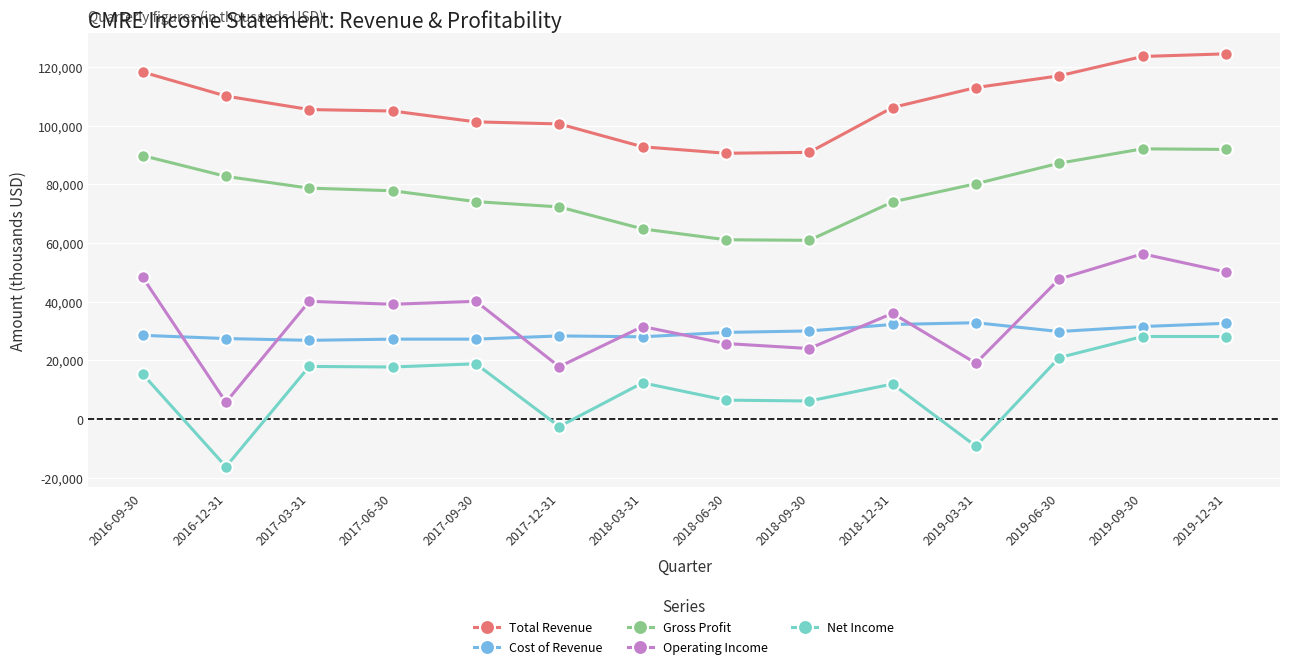

What is the minimum value shown in the chart?

-16300